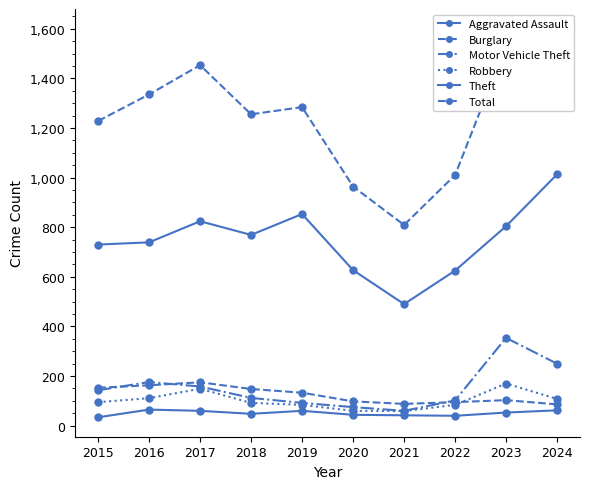

What is the lowest value of the Total series?

809